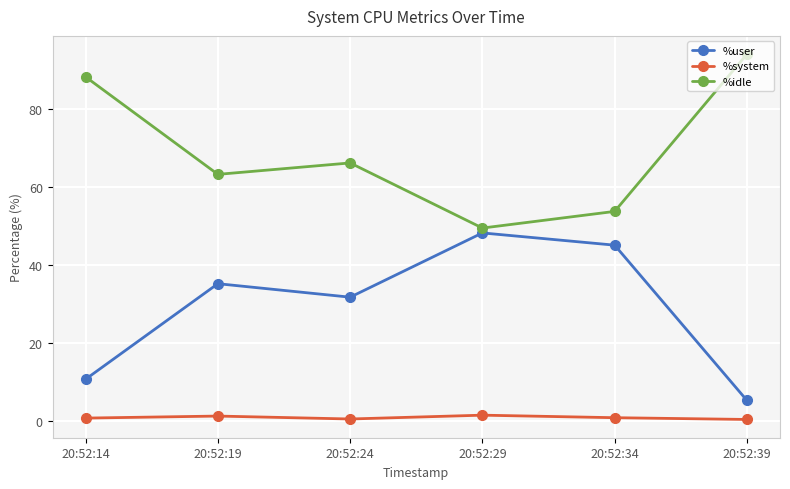

What value does the %user series have at 20:52:34?

45.2